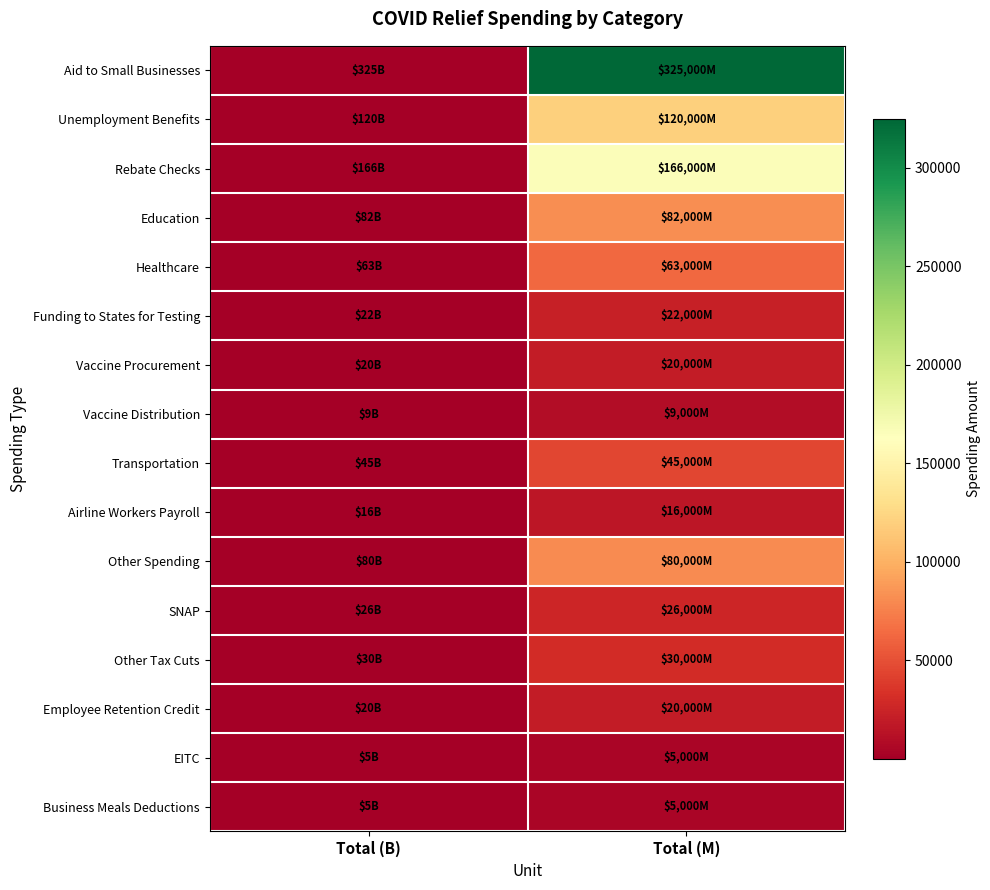

Which series has the widest spread of values?

Aid to Small Businesses